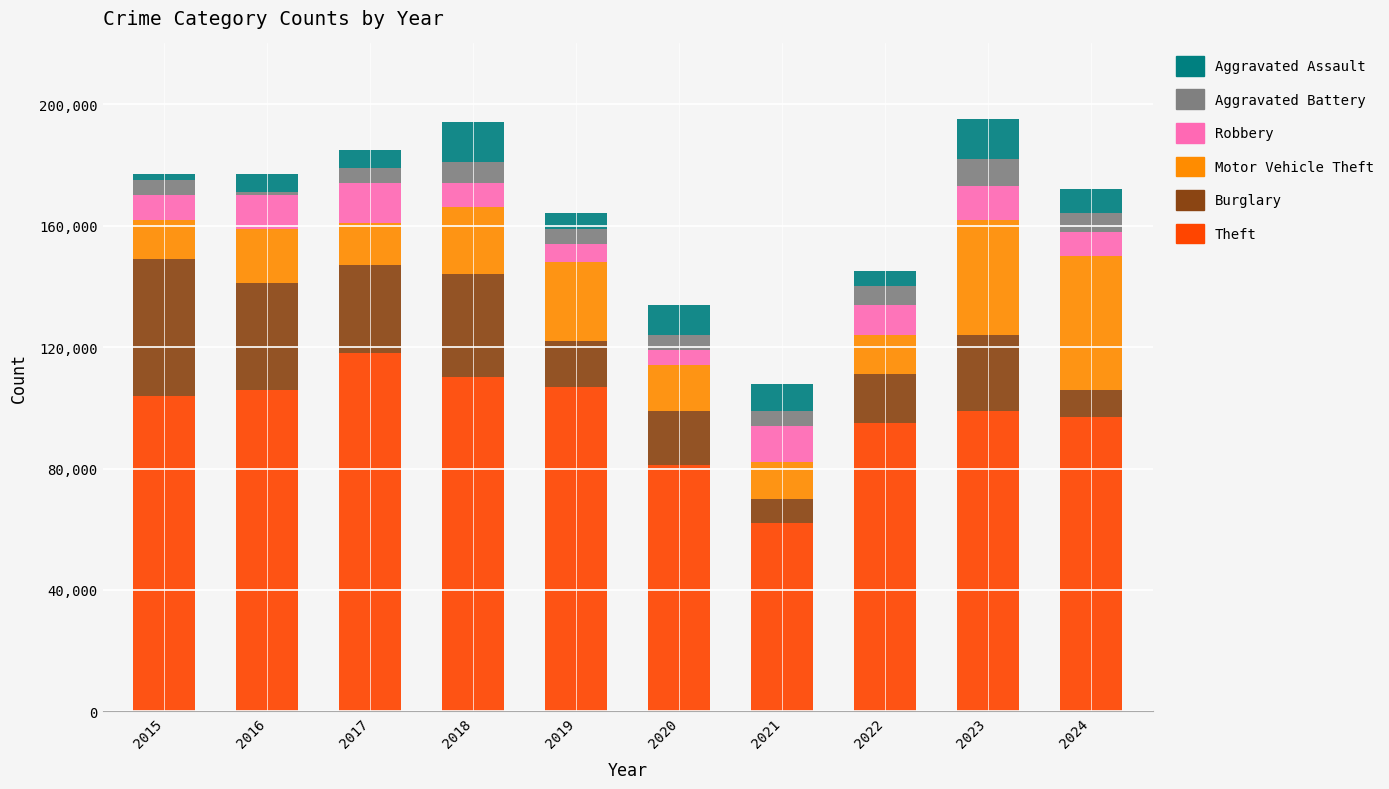

Are the bars horizontal?

No